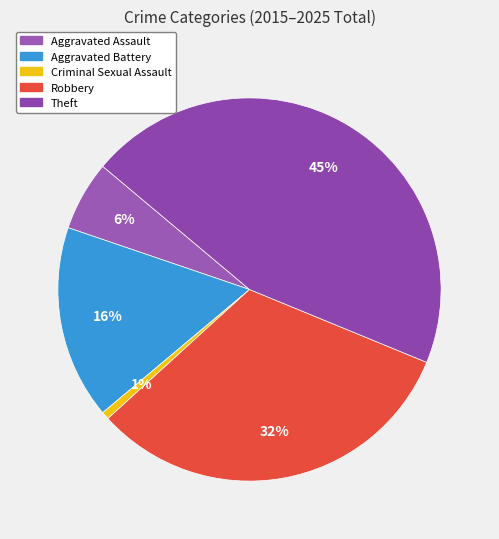

To the nearest percent, what percentage of the pie is Robbery?

32%